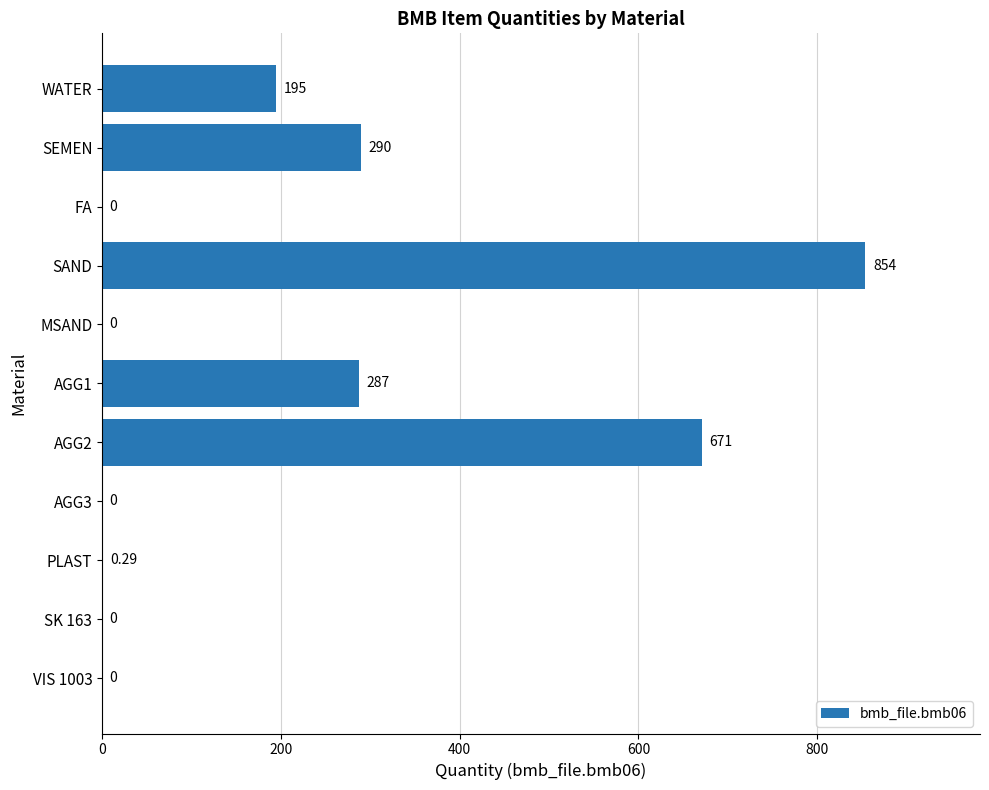

Are the bars horizontal?

Yes